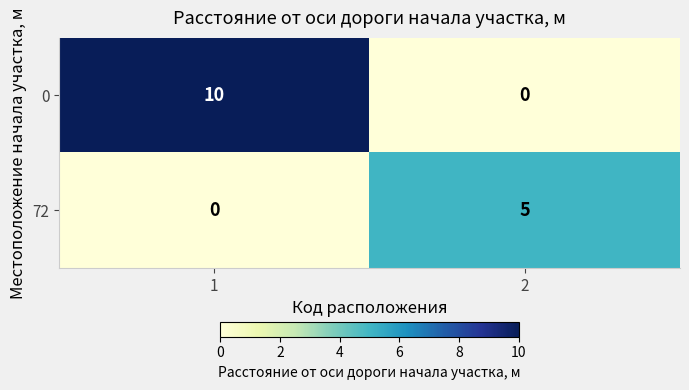

At 1, list the series in order from smallest to largest.

72, 0